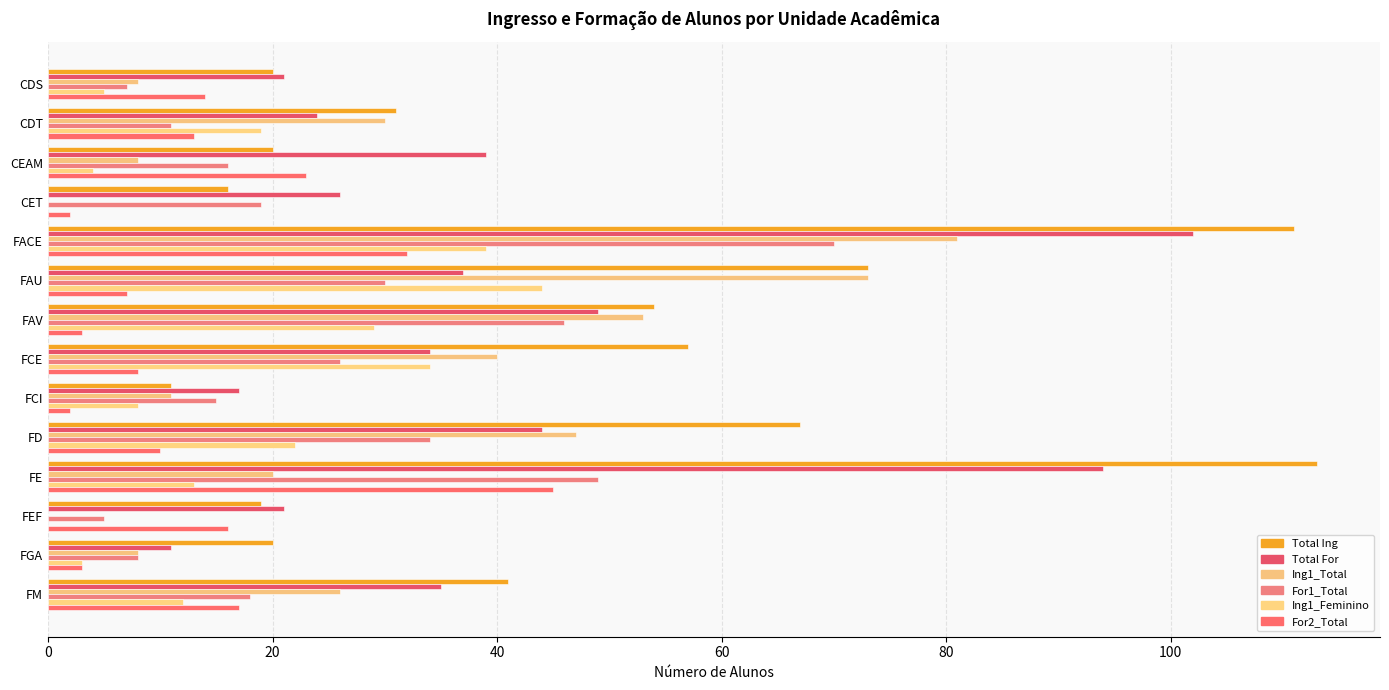

Which category has the highest value in the For2_Total series?

FE